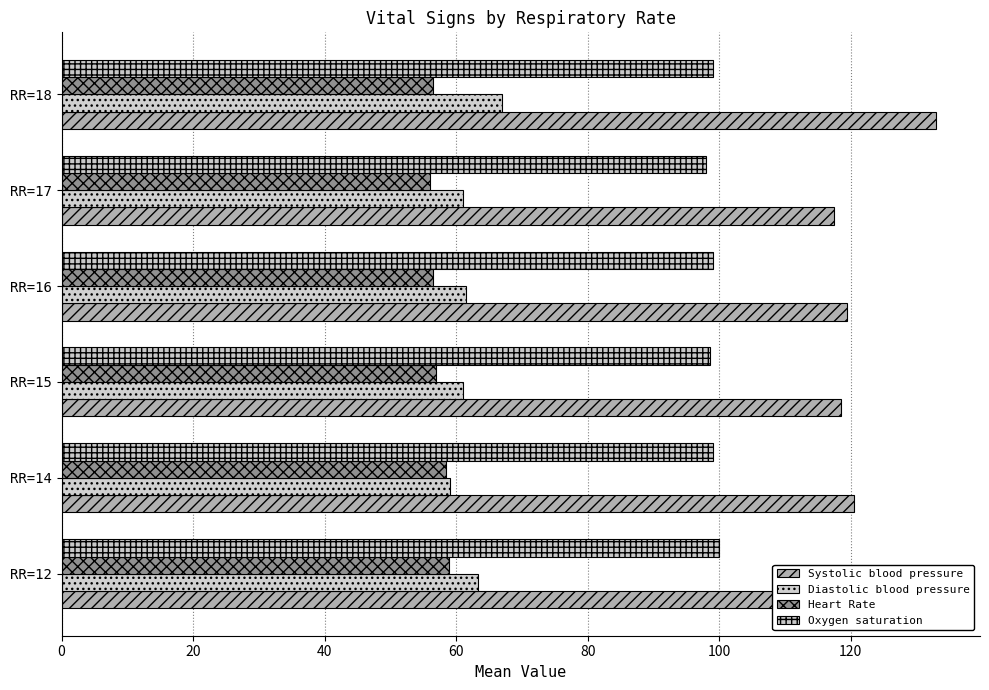

Which series changed the most between 0 and 80?

Heart Rate